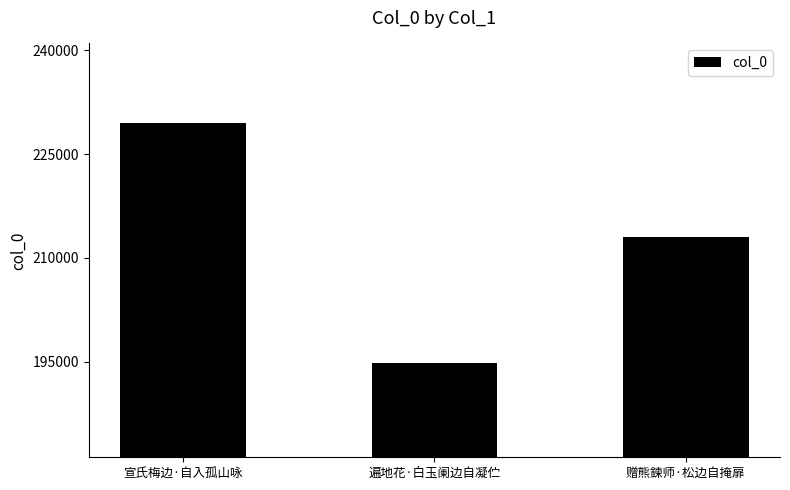

What is the label of the 2nd bar from the right?

遍地花·白玉阑边自凝伫